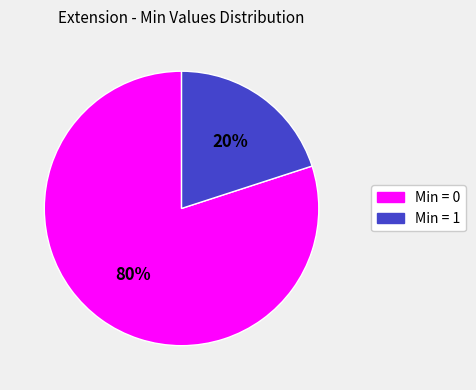

Count the number of slices in the pie.

2